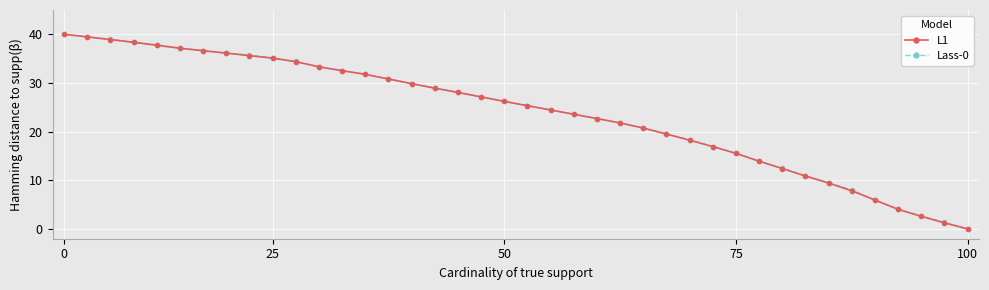

What is the value of the Lass-0 point at the 16th from the left?

29.9